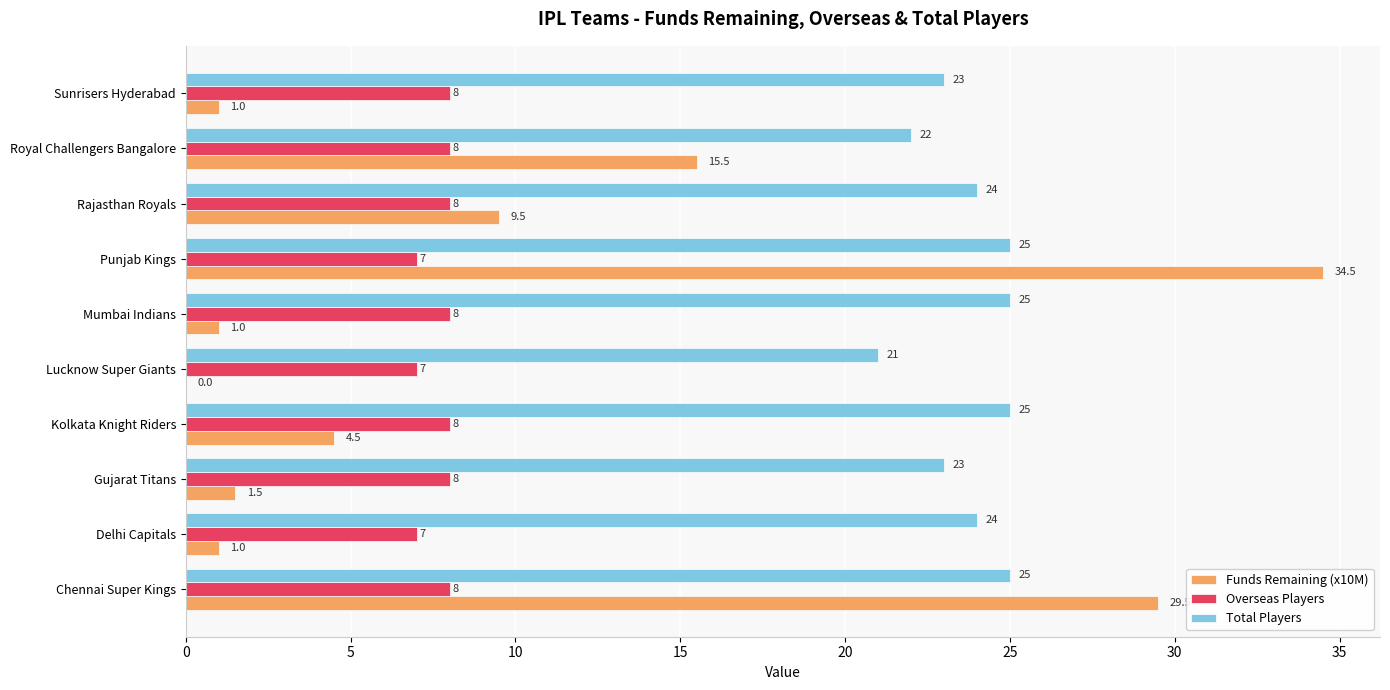

What is the maximum value for Overseas Players?

8.0